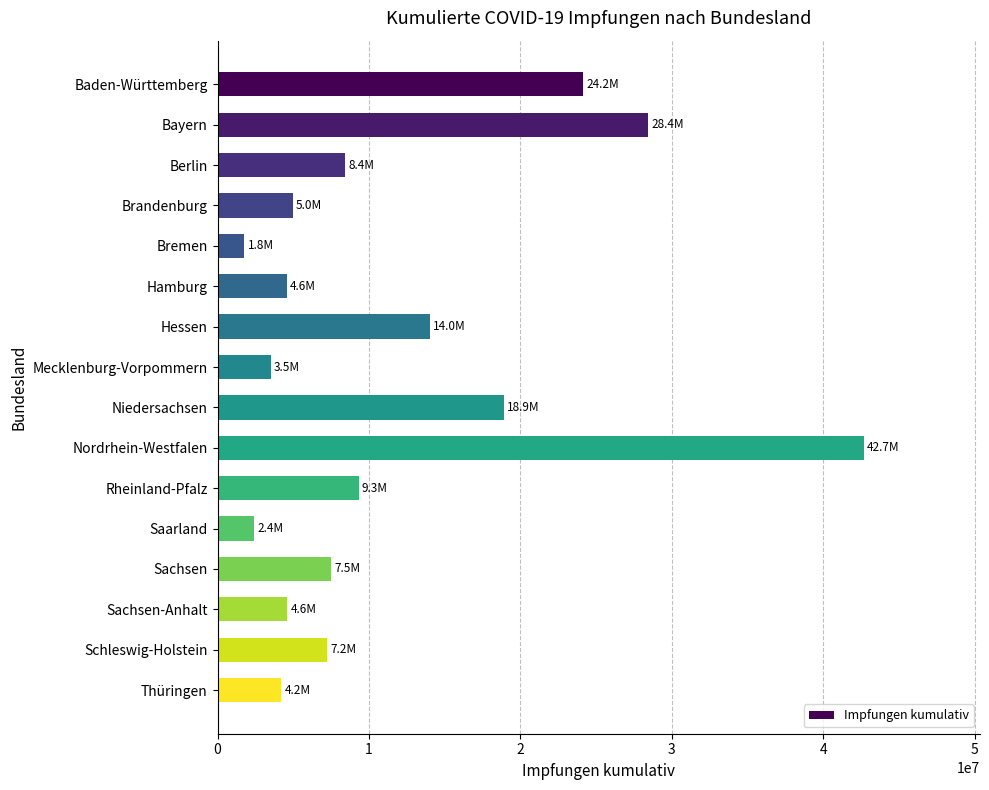

Which has a higher value, Thüringen or Hessen?

Hessen